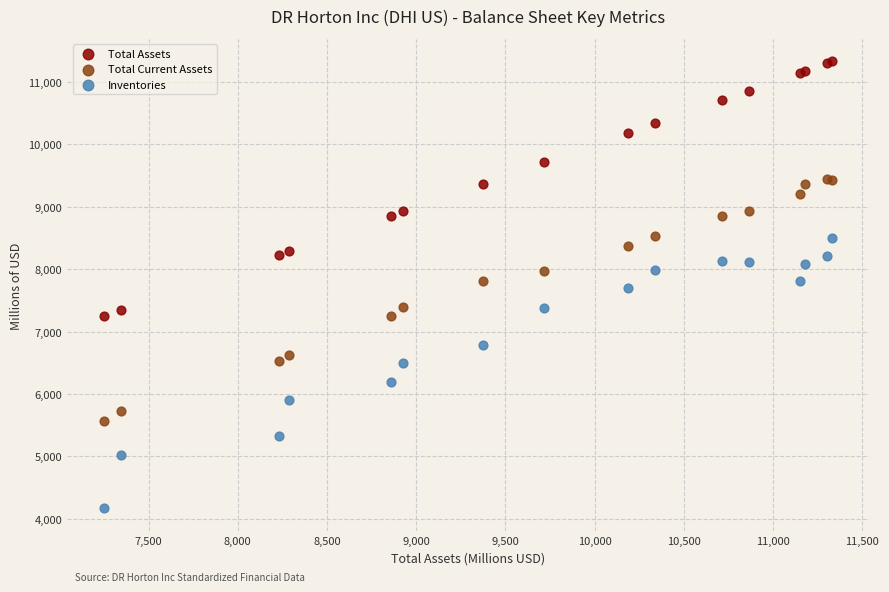

What is the X range (max minus min) for the scatter plot?

4085.0